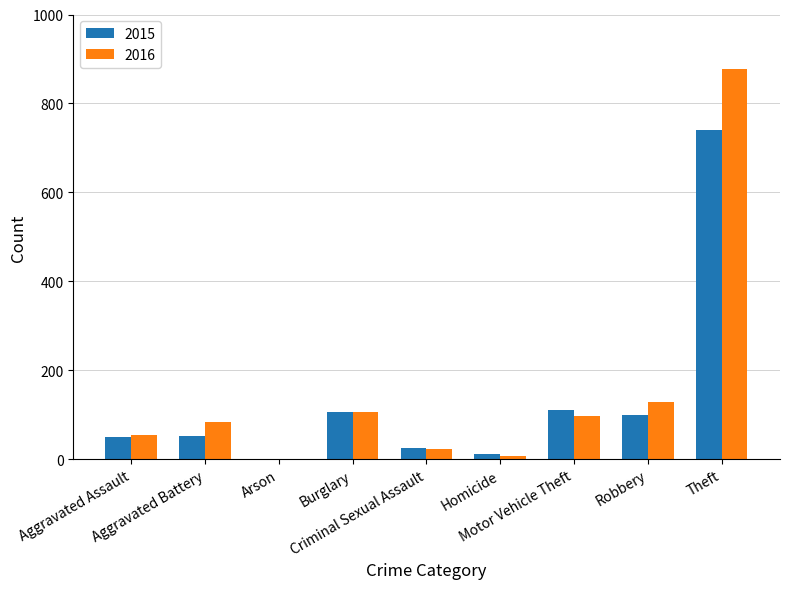

What value does the 2016 series have at Motor Vehicle Theft, to the nearest 100?

100